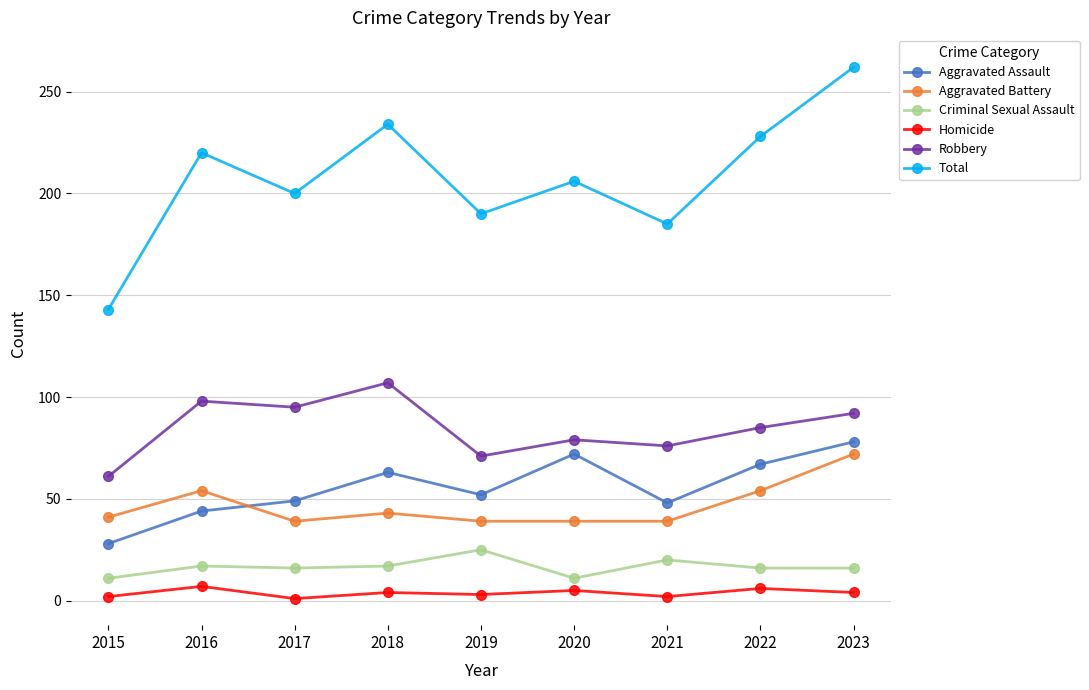

How many lines are shown in the chart?

6